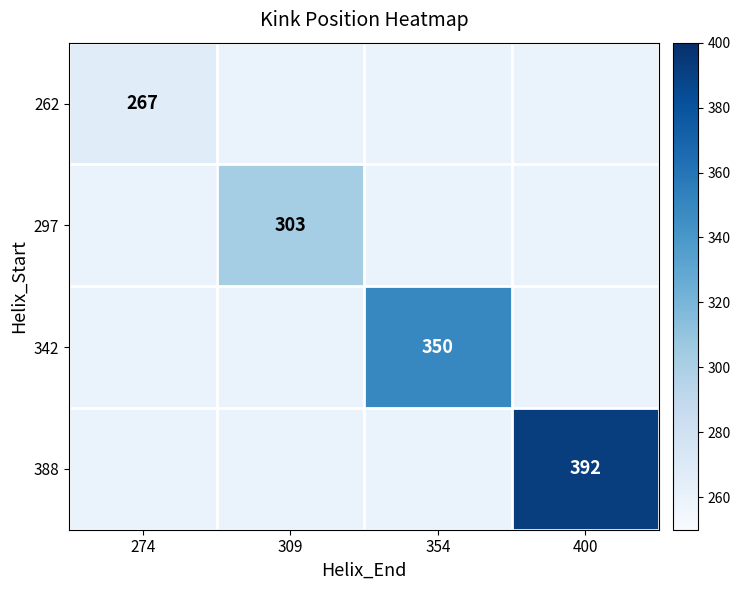

Is it true that 297 equals 303 at 309?

True